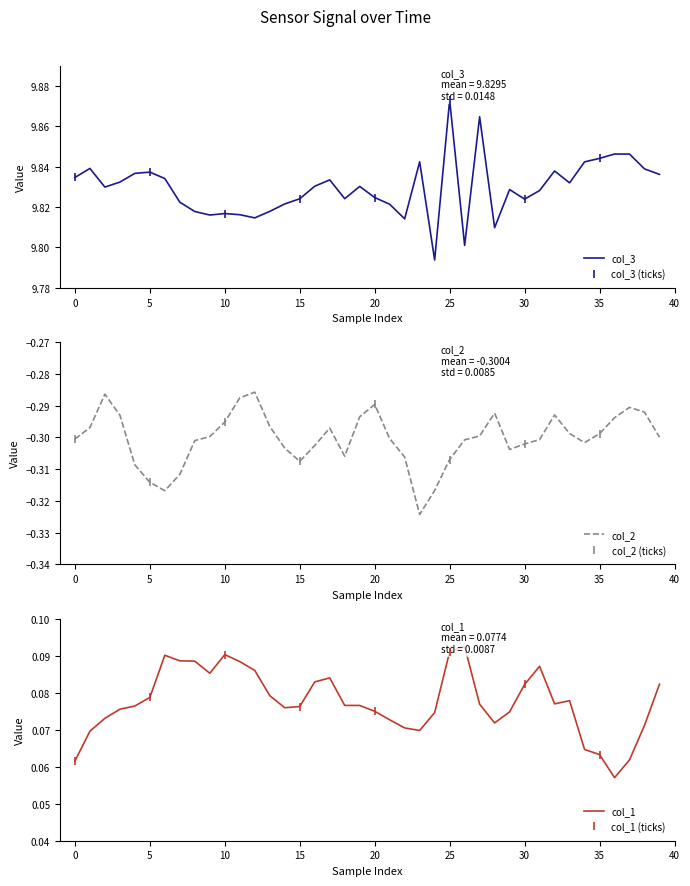

Does the chart display data point markers on the line(s)?

No